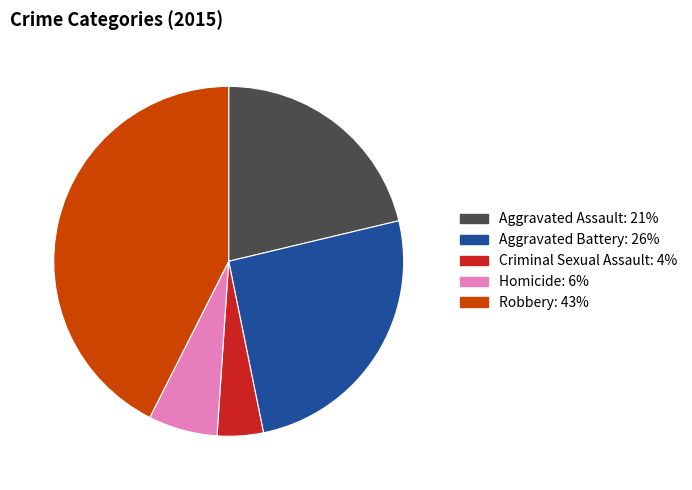

Which has a higher value, Aggravated Battery or Robbery?

Robbery